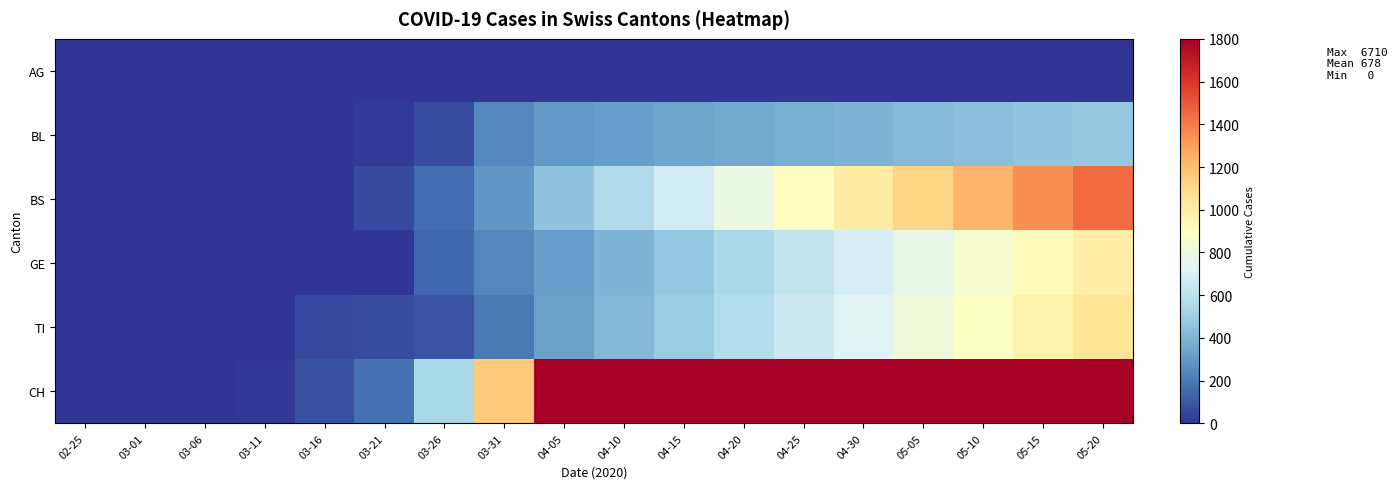

Which series changed the most between 04-30 and 05-05?

CH